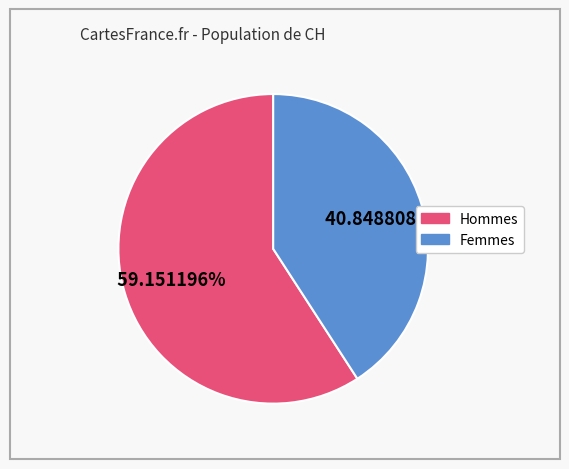

How many slices are in this pie chart?

2